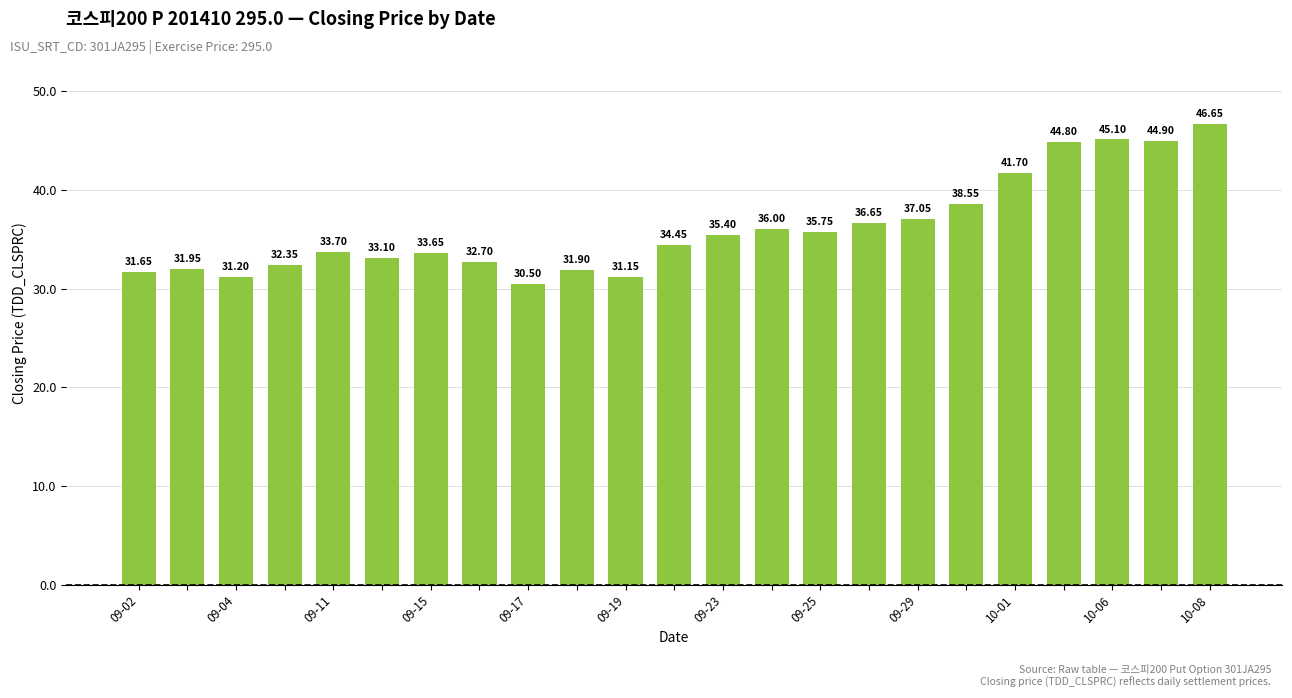

What is the difference between the second highest and minimum values?

14.6